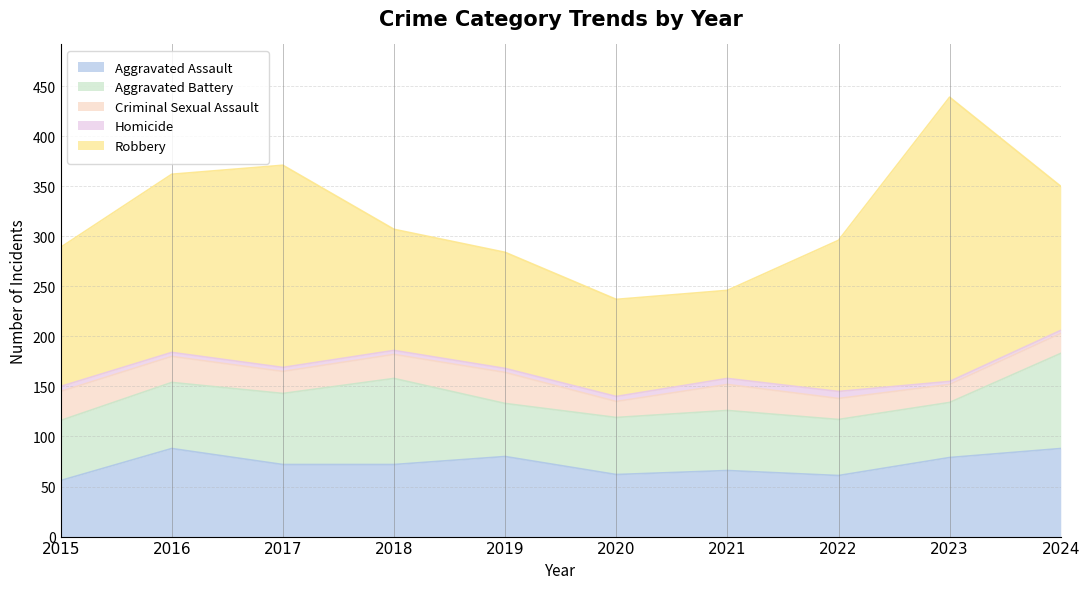

Is it true that Homicide equals 4 at 2016?

True